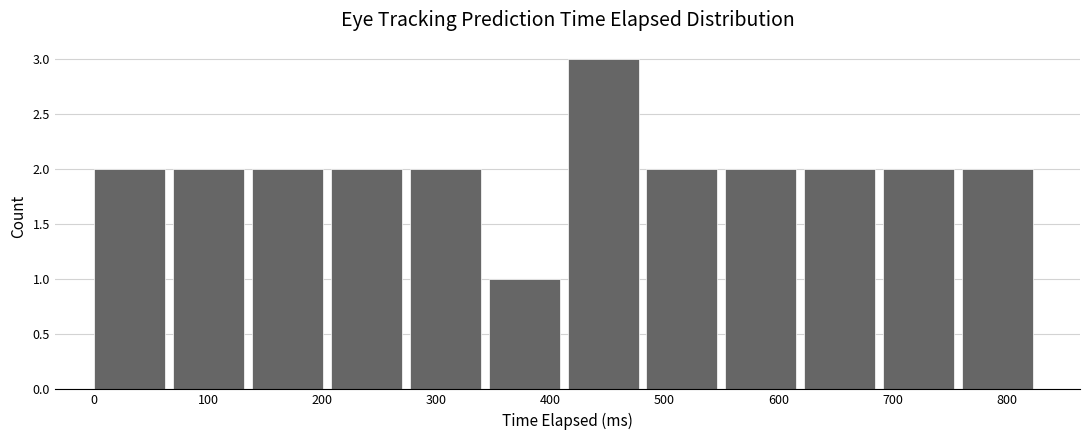

What is the height of the bar covering 350 to 420 on the x-axis? Neither the bar edges nor the heights are printed on the chart, so give them approximately, as read against the axes.

1